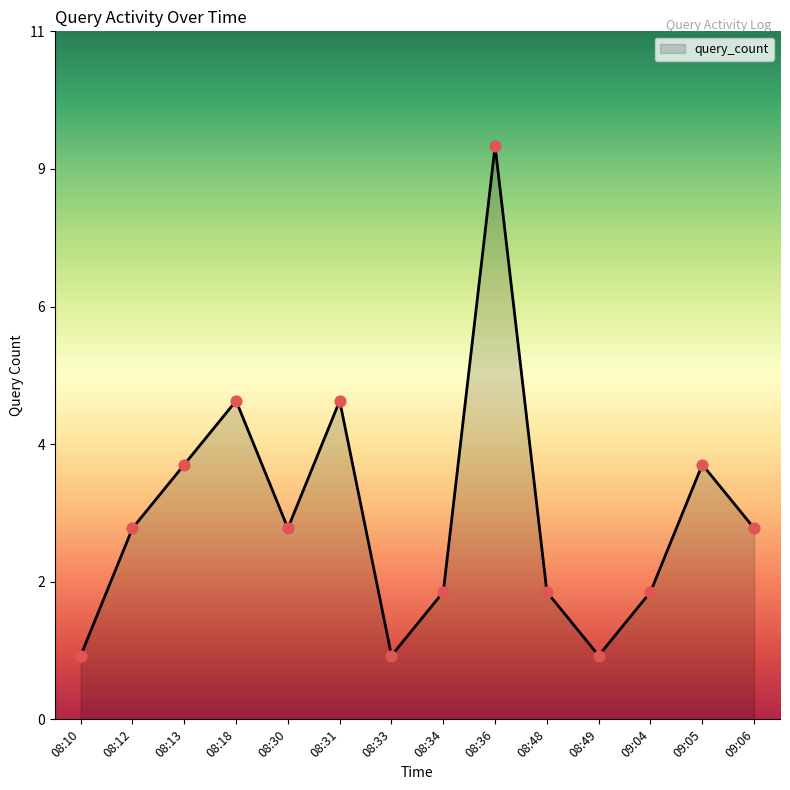

Does the chart have visible grid lines?

No